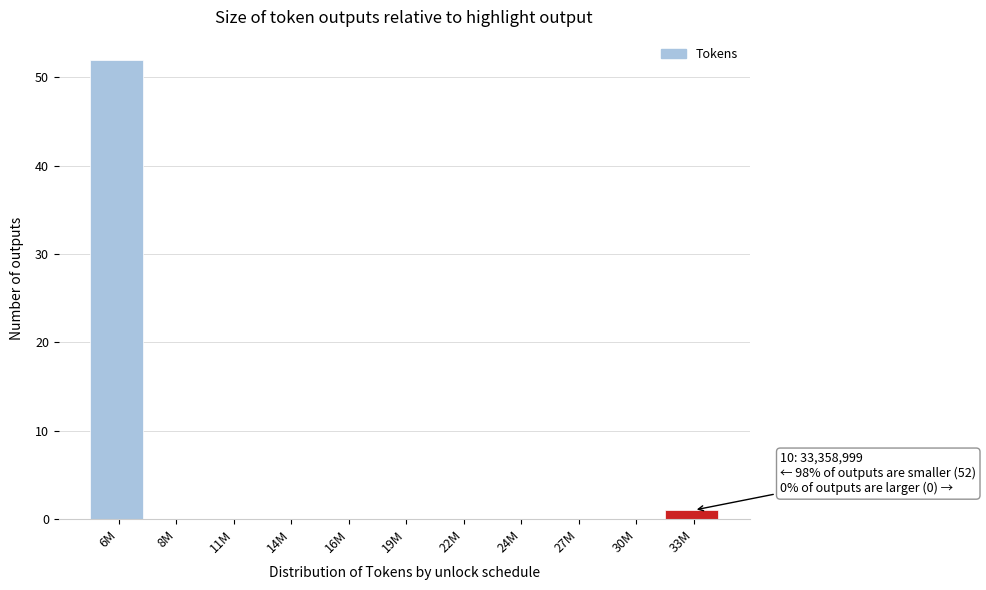

Reading left to right, list all the values displayed in this chart.

6M=52	8M=0	11M=0	14M=0	16M=0	19M=0	22M=0	24M=0	27M=0	30M=0	33M=1